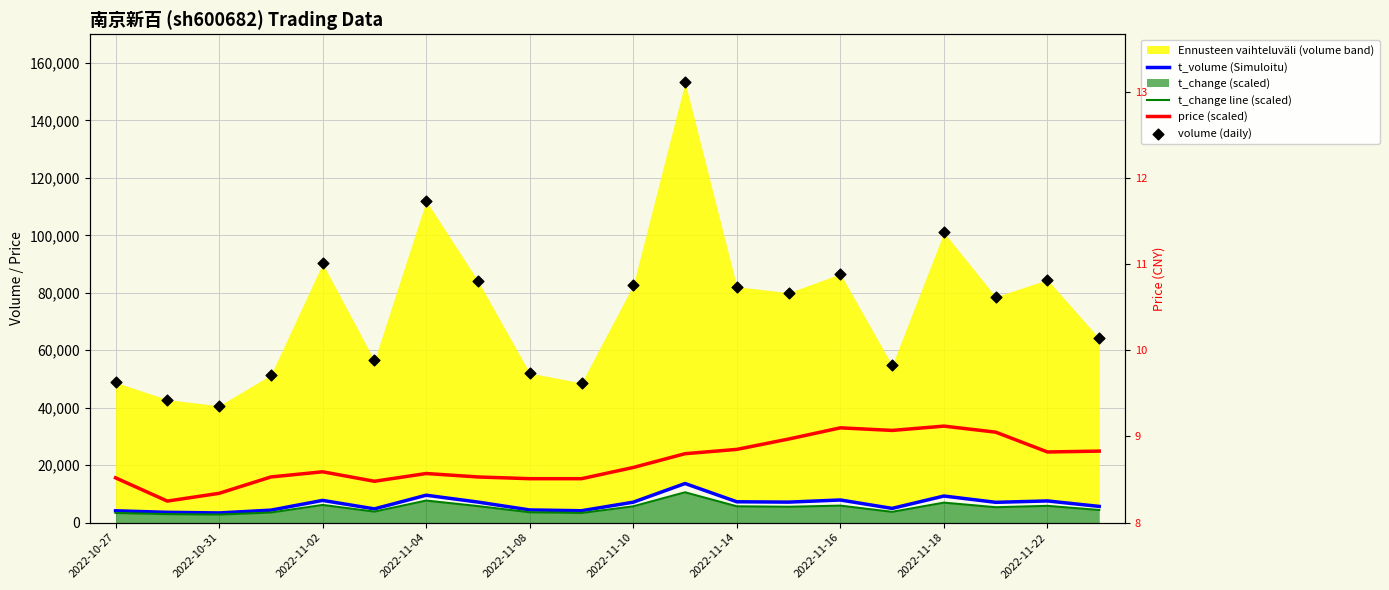

Which series reaches the minimum Y coordinate?

t_change line (scaled)